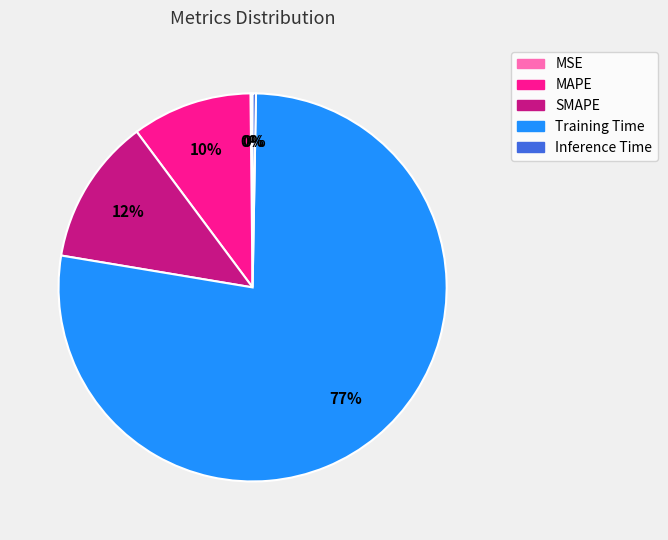

To the nearest percent, what percentage of the pie is MAPE?

10%